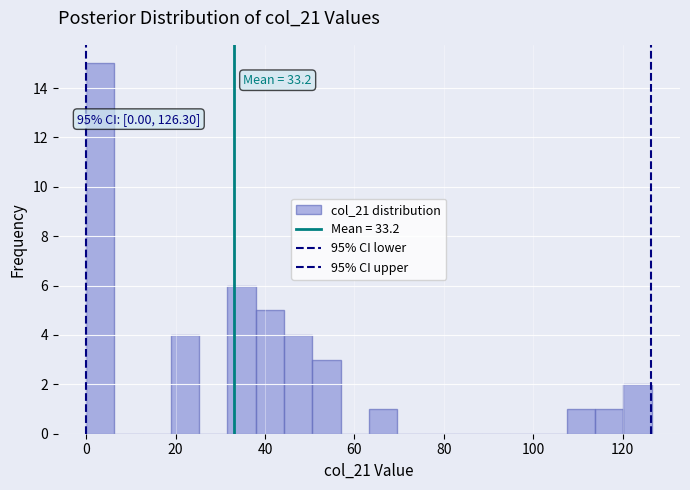

Around what value on the x-axis is the tallest bar? Give the approximate position of its centre, as read against the axis.

4